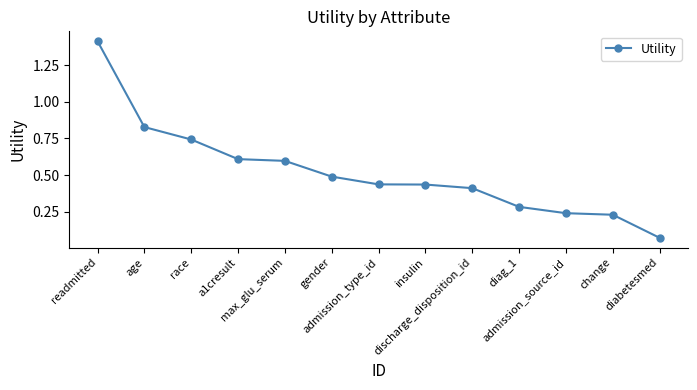

What is the change in value from discharge_disposition_id to diabetesmed?

-0.3